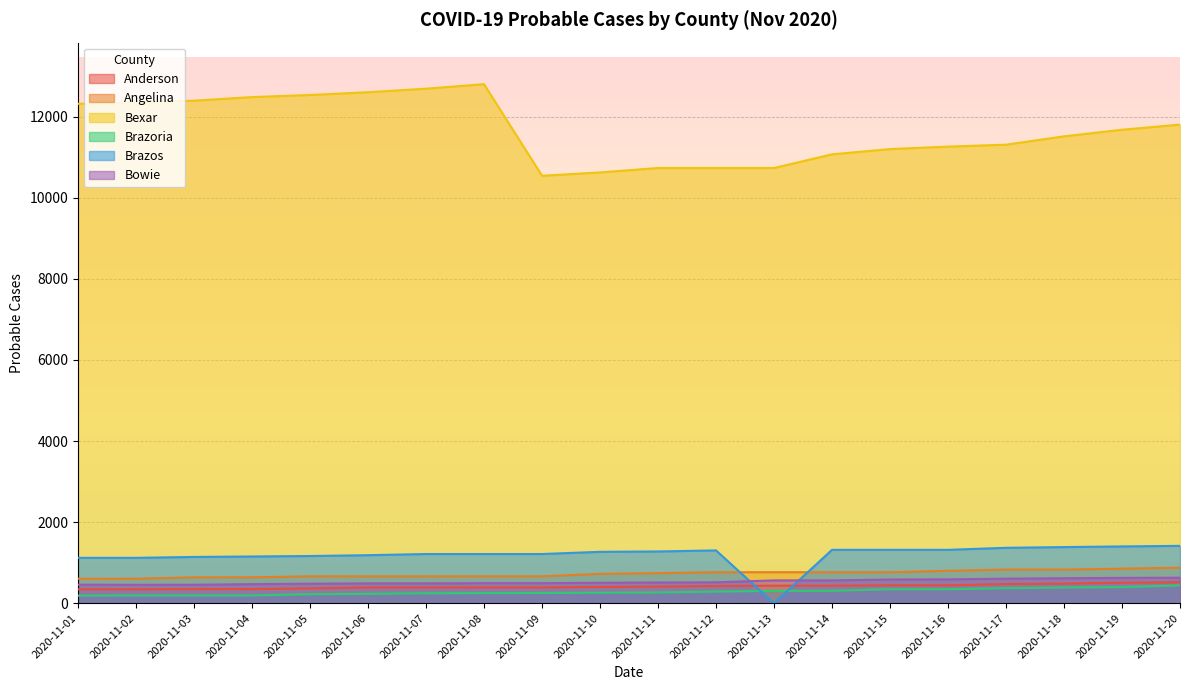

Reading right to left, transcribe all the data shown in this chart.

Anderson: 516	506	484	473	442	442	433	433	425	411	402	391	391	390	390	366	349	349	343	343
Angelina: 879	853	831	831	800	765	765	765	765	743	725	665	665	665	665	665	640	640	605	605
Bexar: 11801	11674	11511	11306	11258	11197	11068	10731	10731	10731	10622	10539	12798	12686	12599	12531	12479	12391	12346	12314
Brazoria: 439	399	388	370	346	346	308	305	287	266	260	254	250	247	232	223	192	192	192	187
Brazos: 1415	1401	1385	1367	1317	1317	1317	0	1303	1277	1268	1214	1214	1214	1185	1165	1153	1142	1120	1120
Bowie: 630	626	617	606	589	585	564	564	517	512	505	495	495	490	490	482	472	456	455	457